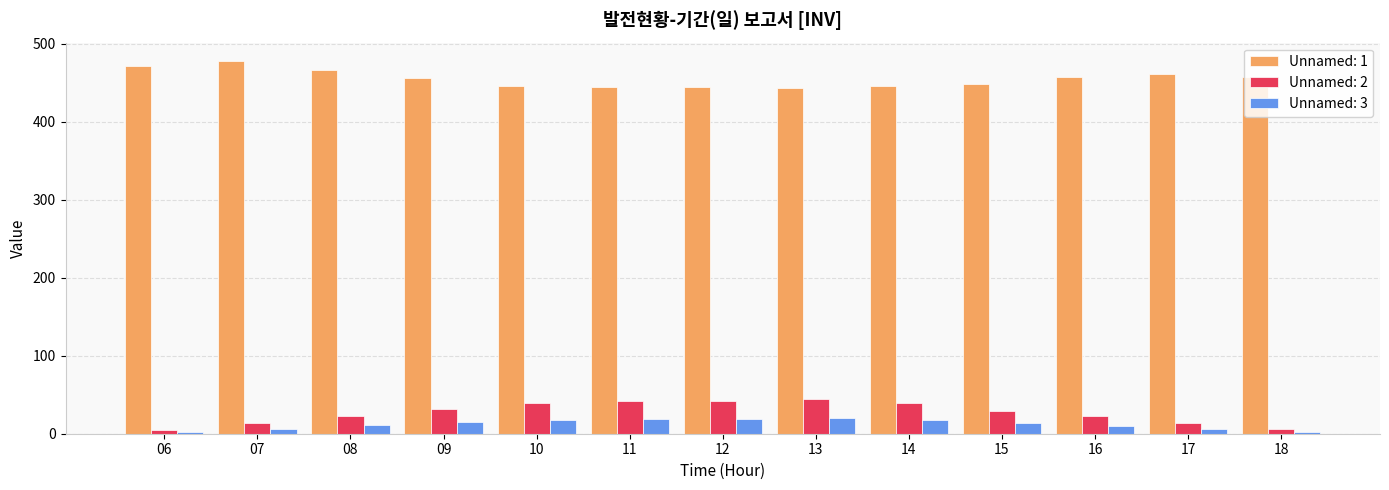

What is the sum of all Unnamed: 3 values?

160.2